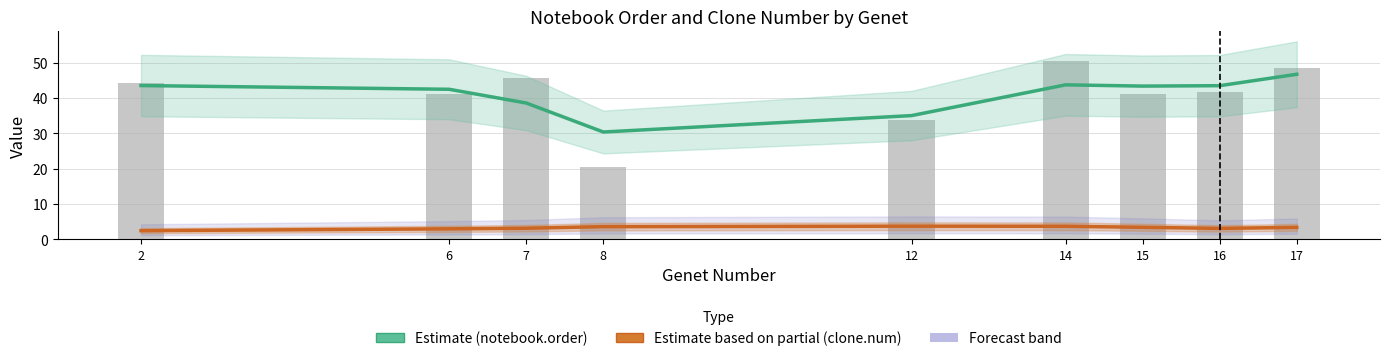

What is the minimum value shown in the chart?

2.4